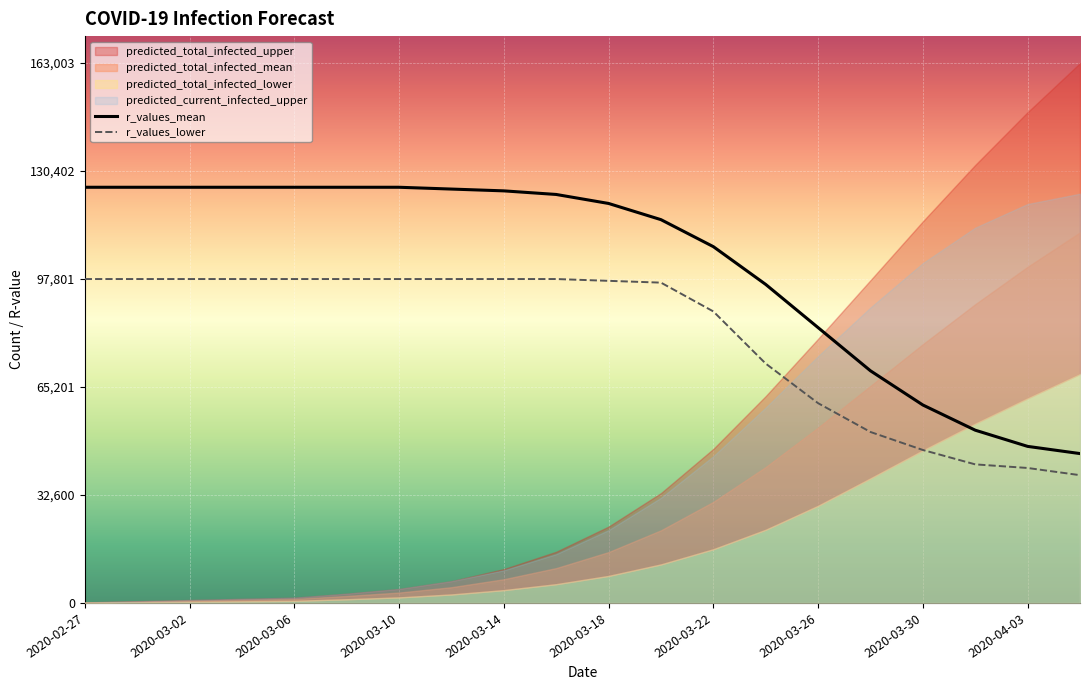

The value of r_values_mean at 2020-03-18 is 41576.2. True or false?

False